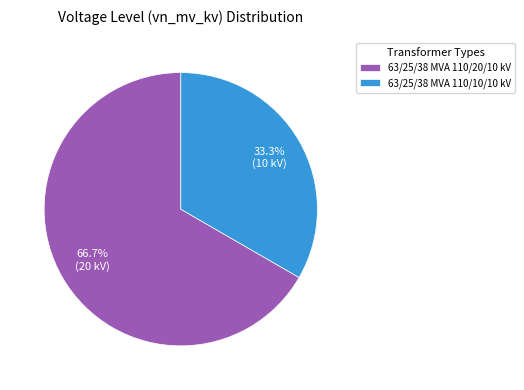

Do 63/25/38 MVA 110/10/10 kV and 63/25/38 MVA 110/20/10 kV together represent more than half of the pie?

Yes